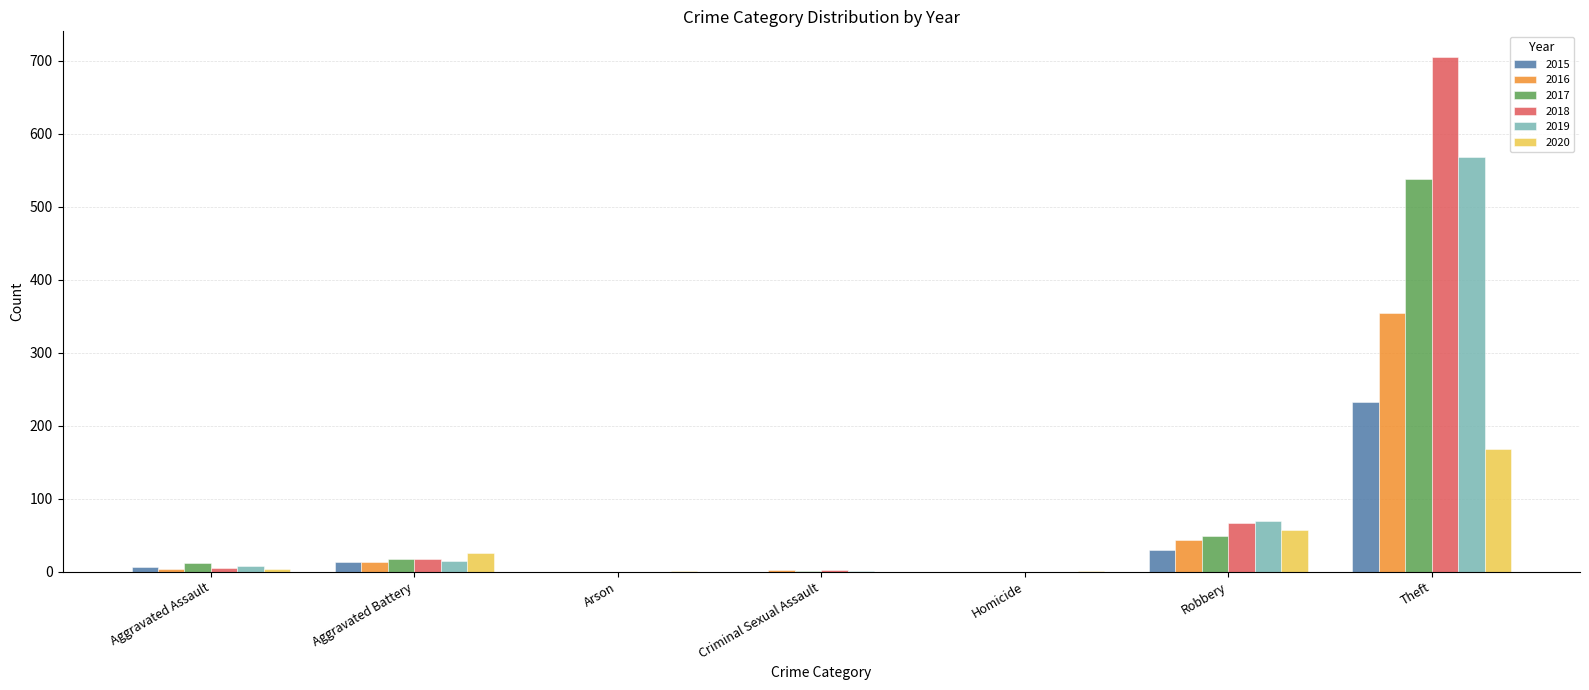

Does the chart contain stacked bars?

No